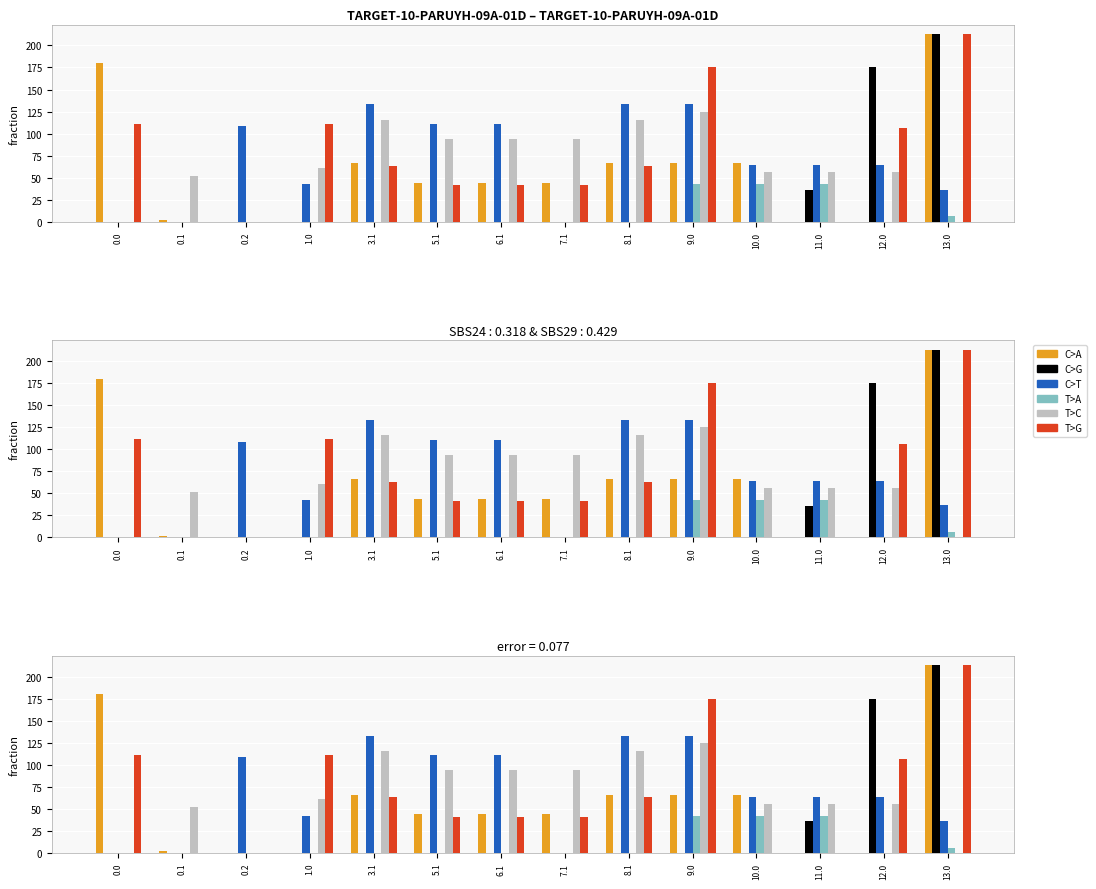

Which series has the largest range (max minus min)?

C>A